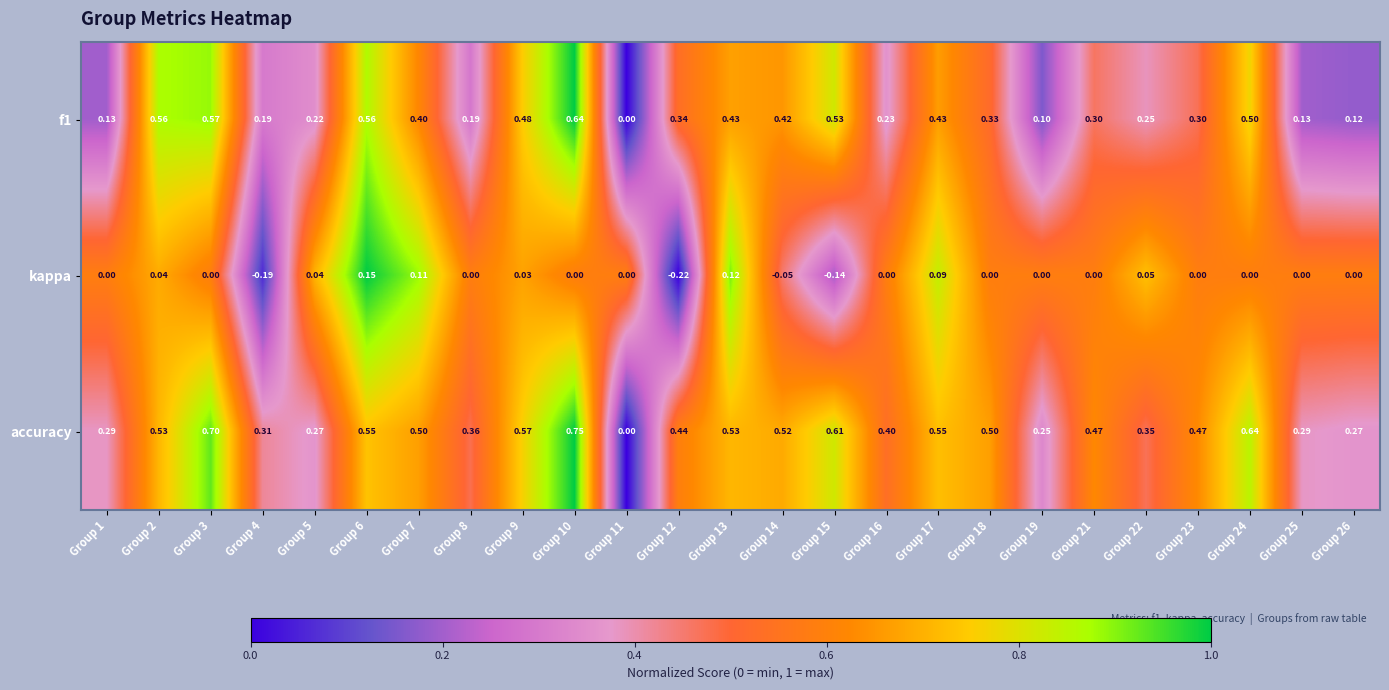

Is the value of f1 at Group 8 greater than the value of kappa at Group 4?

Yes